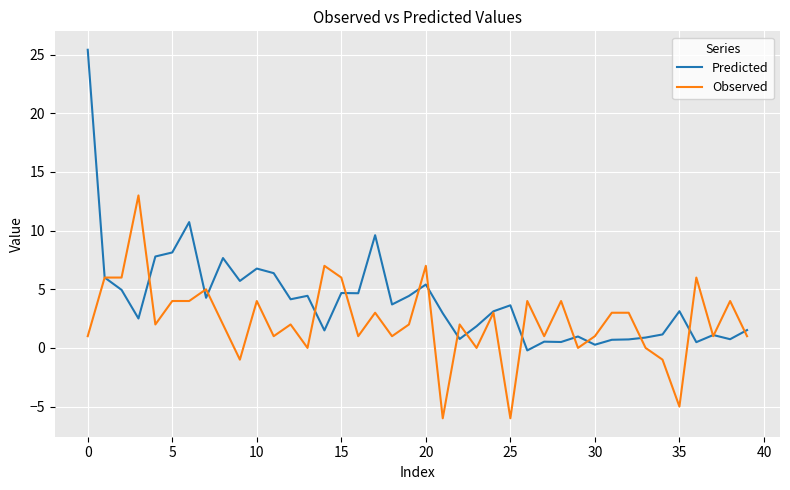

What is the highest value of the Predicted series?

25.4